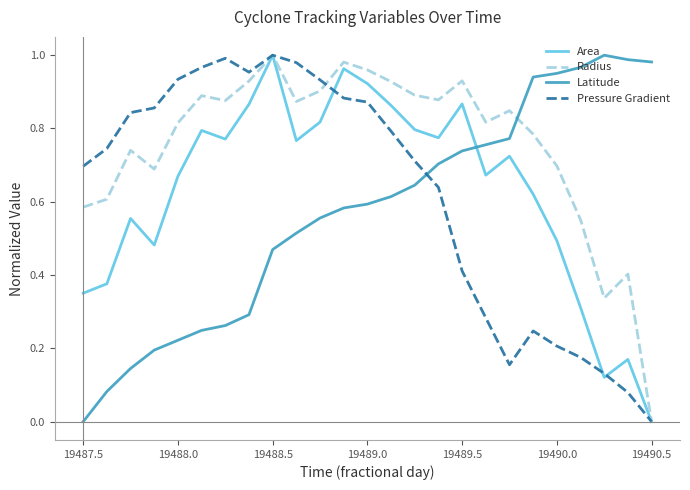

How many interior local valleys does the Pressure Gradient series have?

2